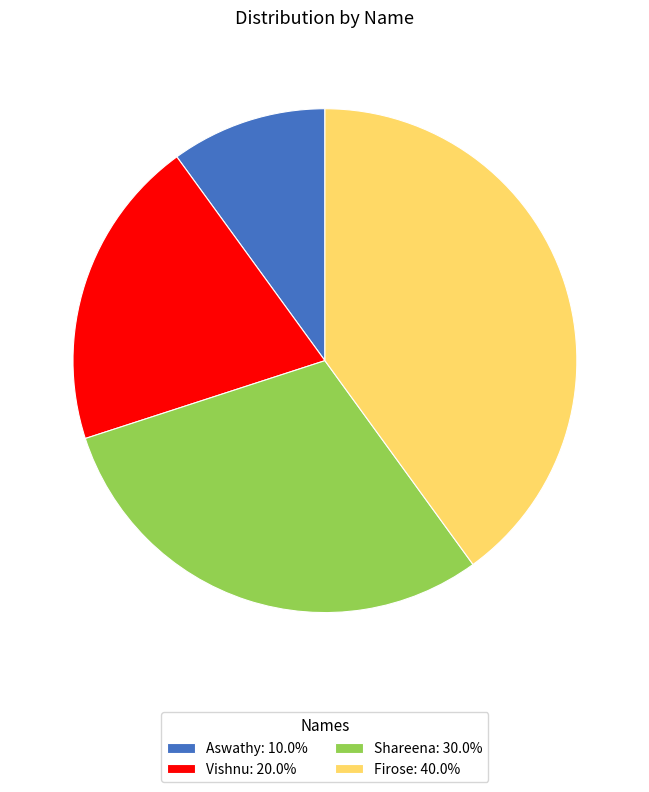

Does Firose: 40.0% account for over 50% of the chart?

No